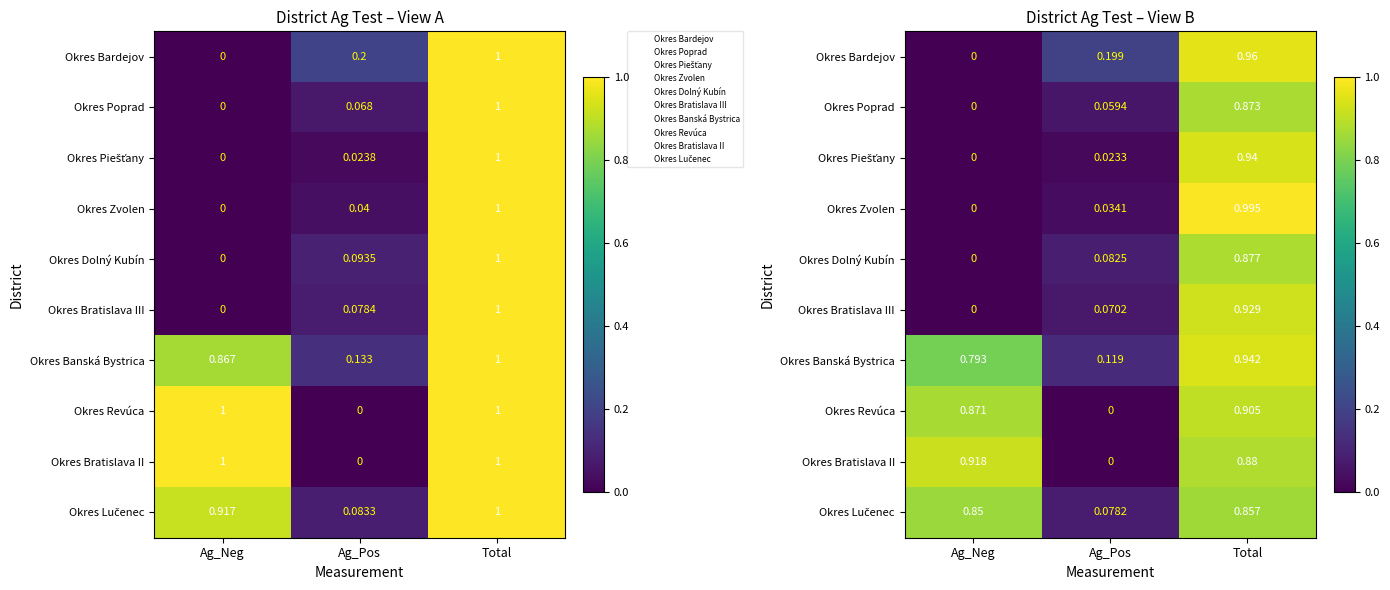

What is the sum of the Okres Dolný Kubín values at Ag_Pos and Ag_Neg?

0.1